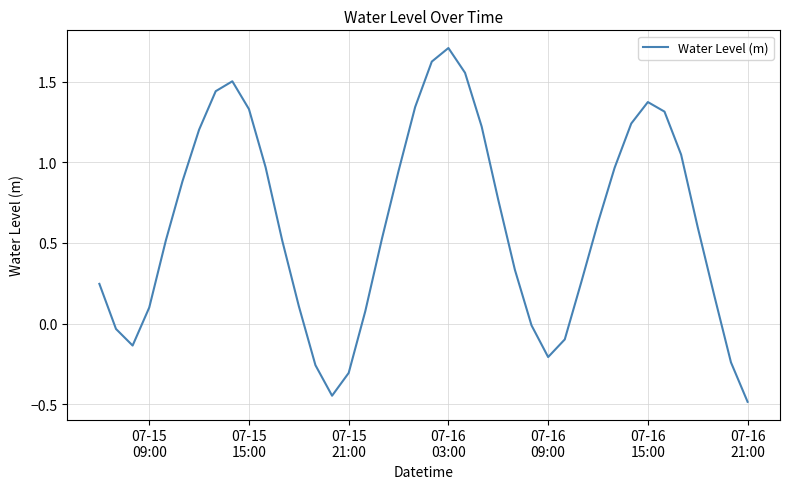

What is the minimum value shown in the chart?

-0.5